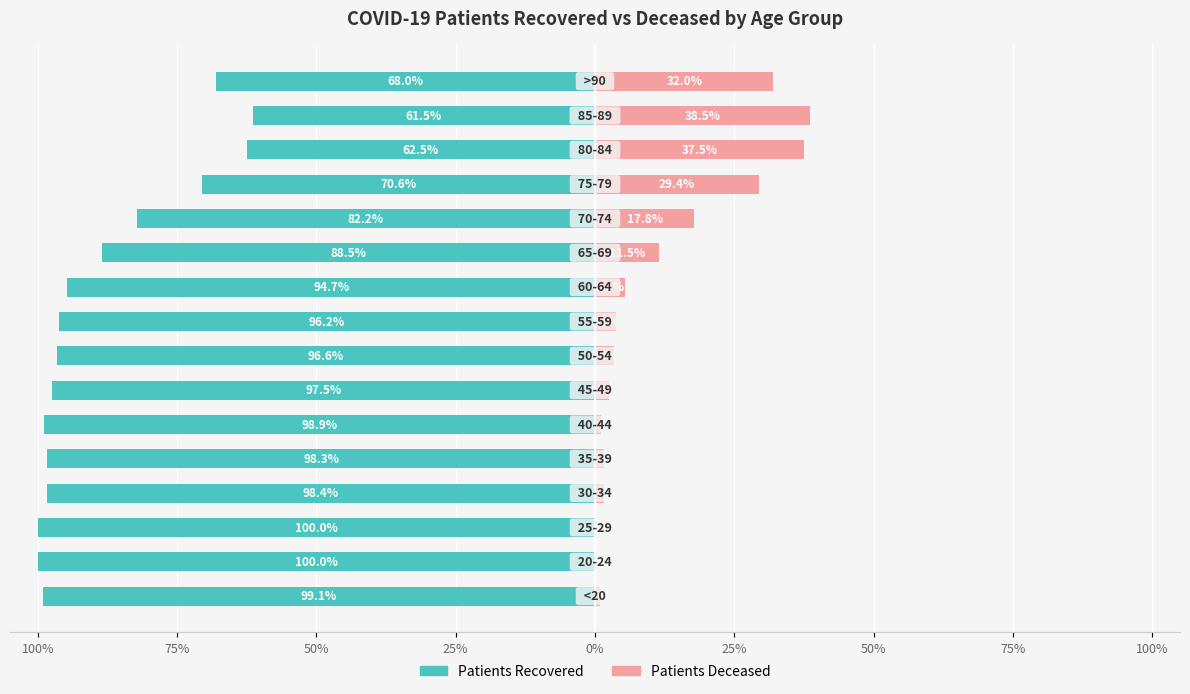

How many bars are there in each group?

2